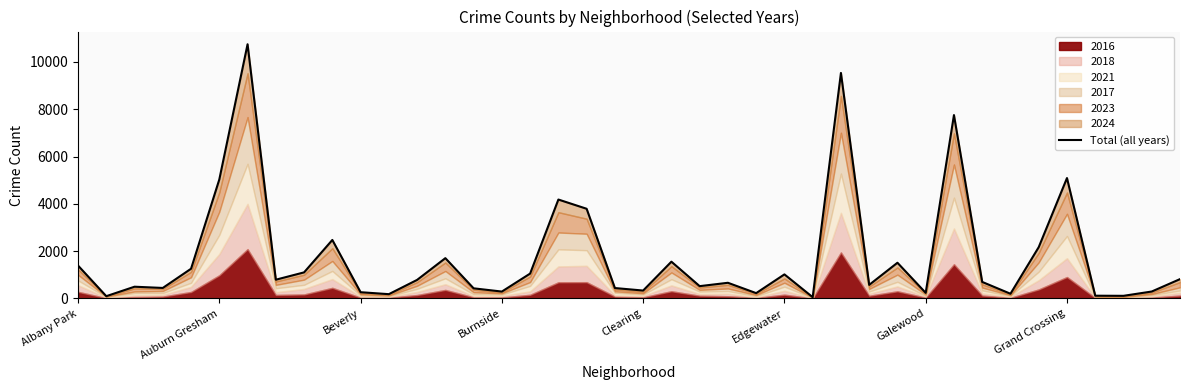

What is the difference between the values at 26 and 23?

608